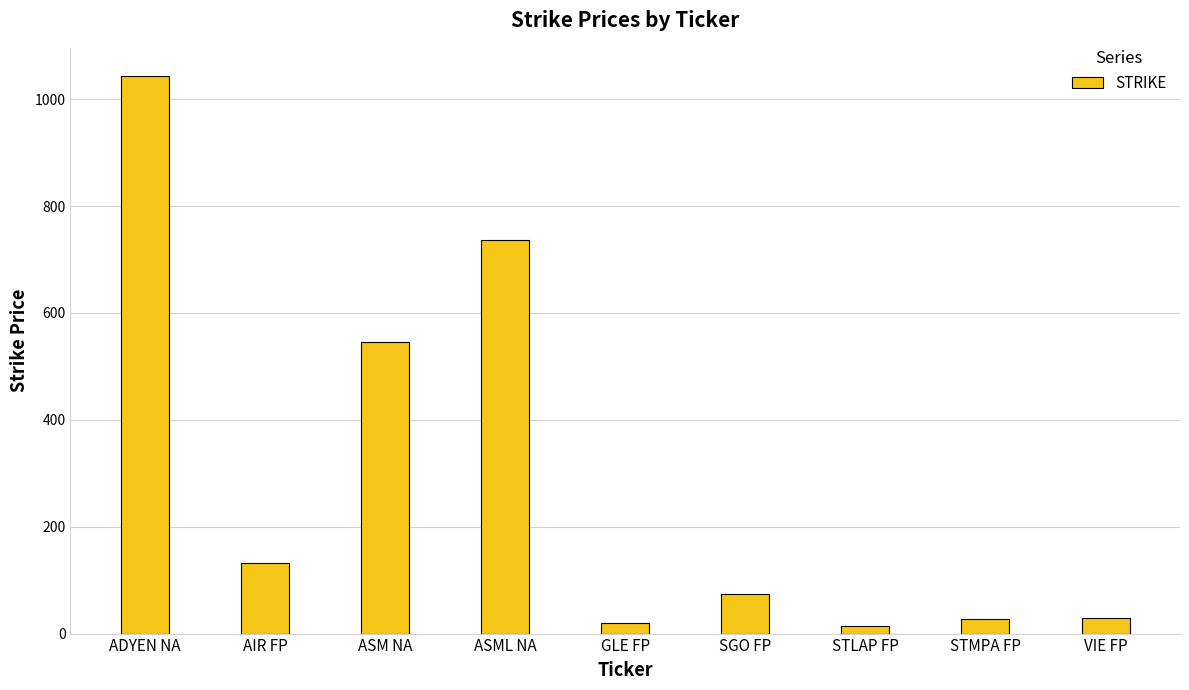

The value at AIR FP is 131.9. True or false?

True